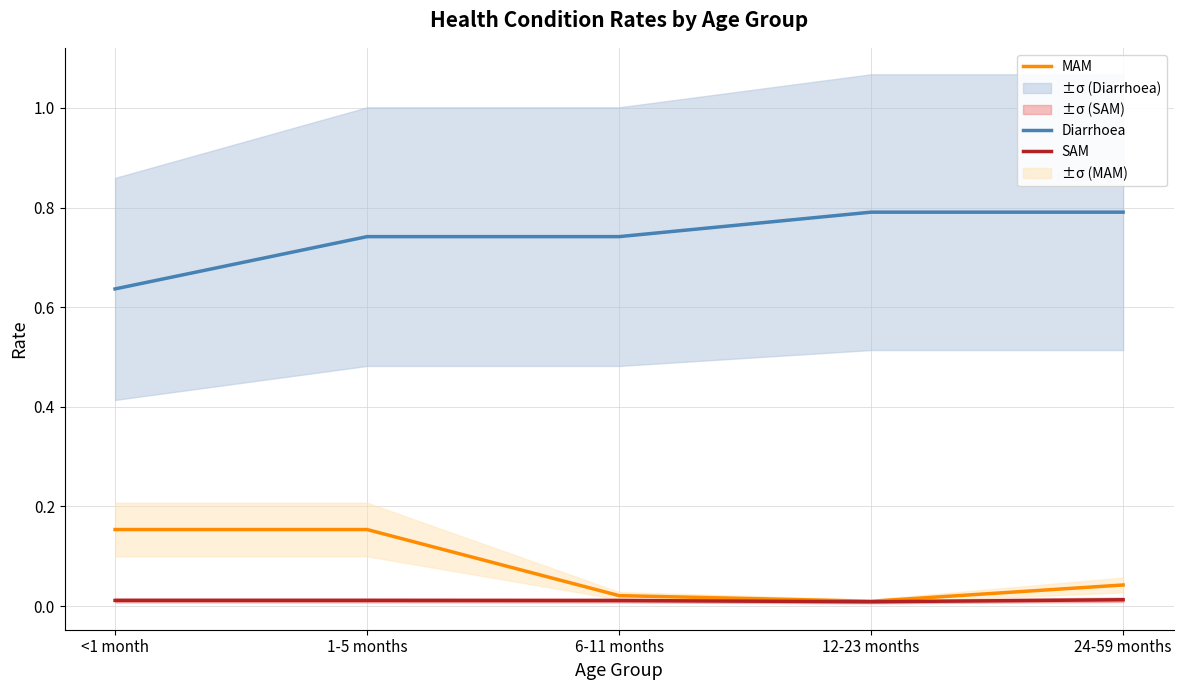

Is this an area chart (filled region under the line)?

No